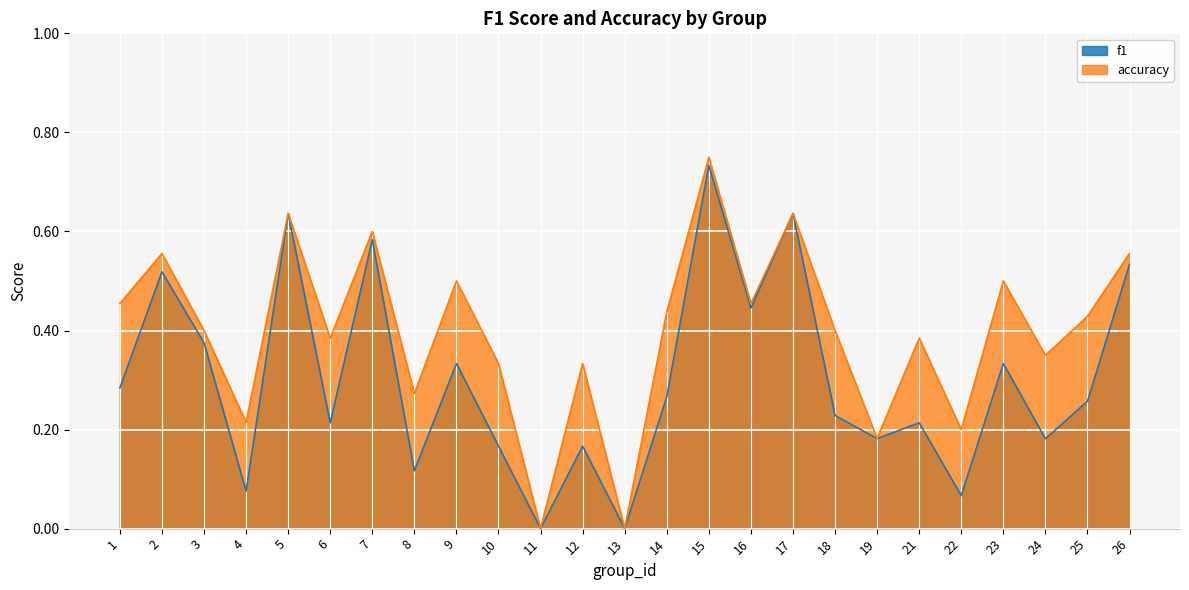

True or false: f1 and accuracy cross at least once.

False